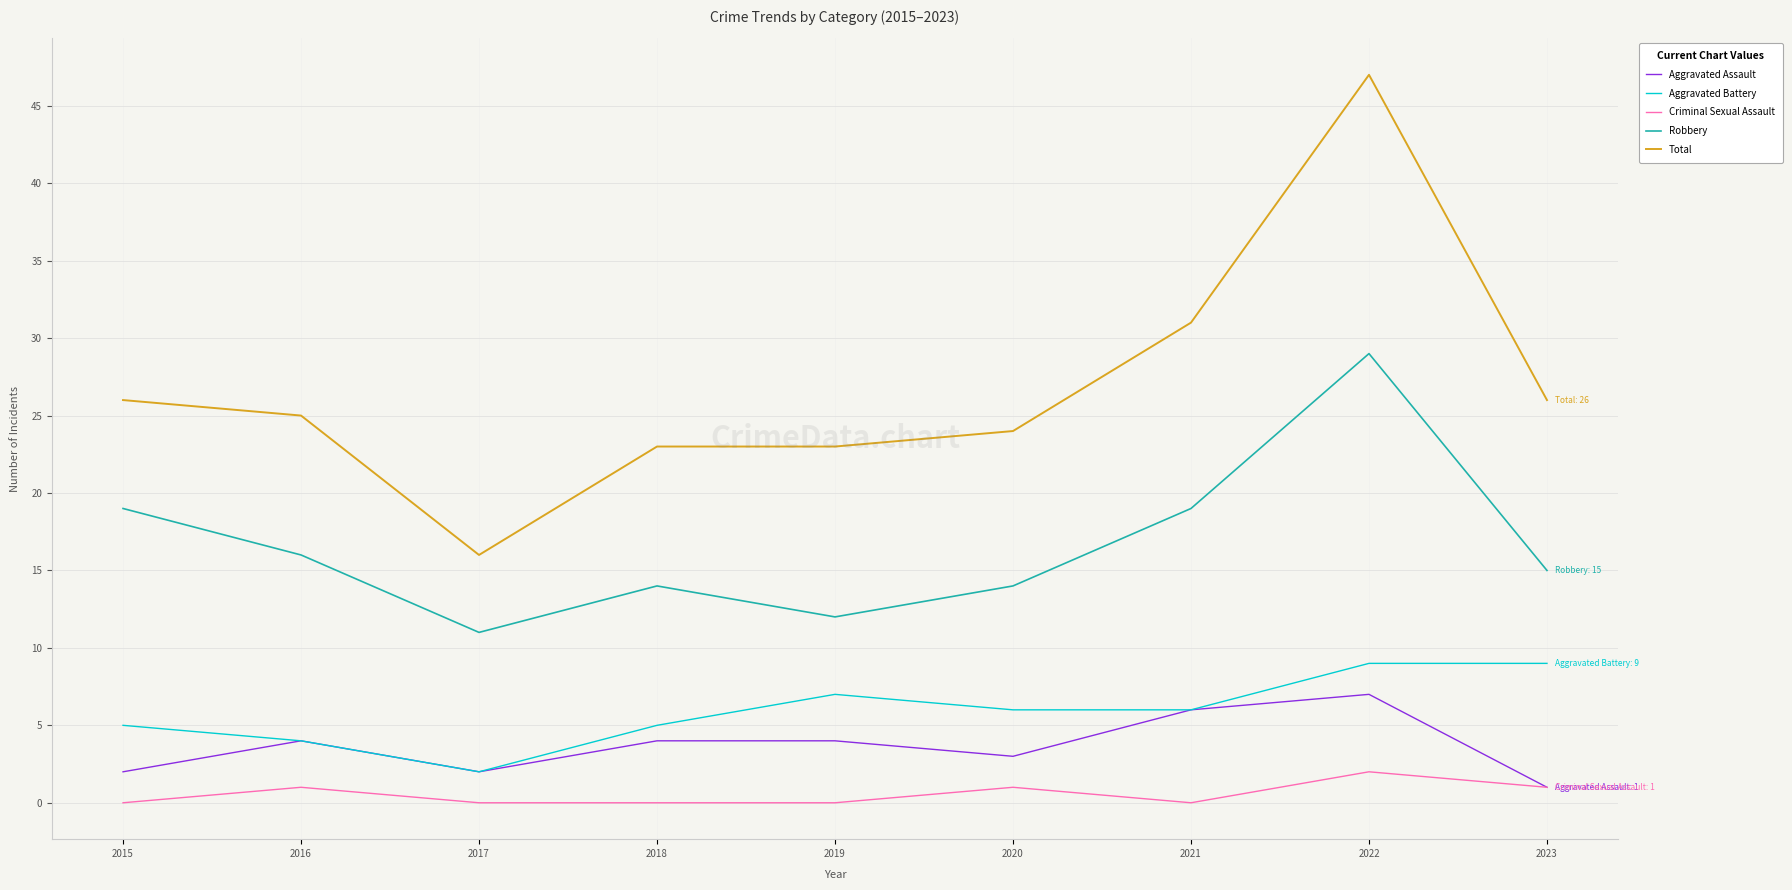

The value of Aggravated Battery at 2022 is 9. True or false?

True